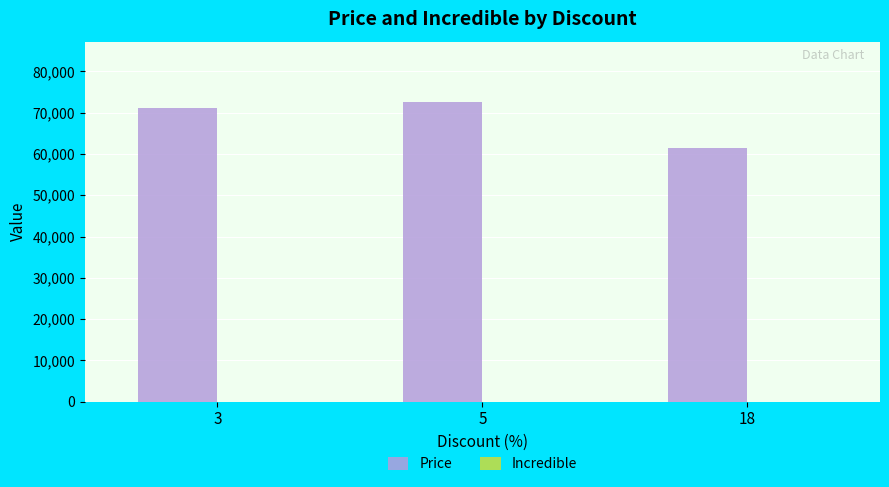

Reading right to left, transcribe all the data shown in this chart.

18=61500	5=72650	3=71160